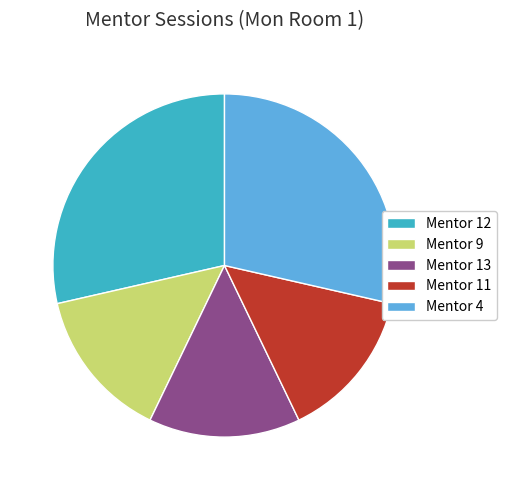

Count the number of slices in the pie.

5